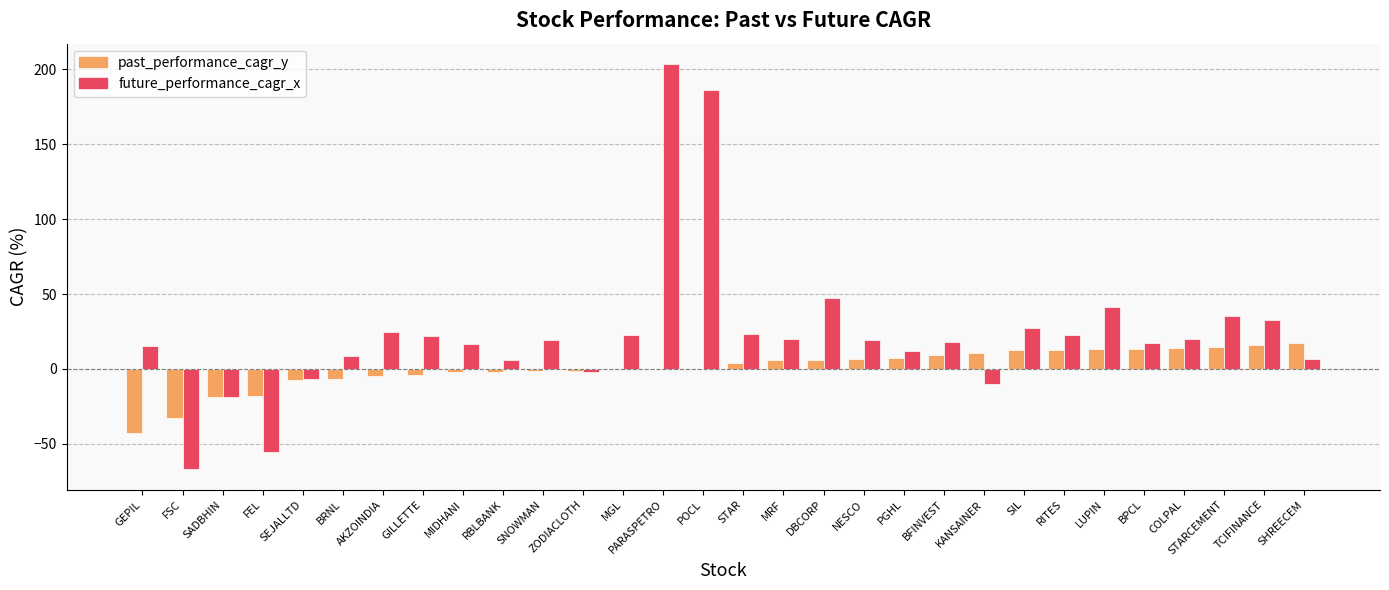

Which category has the highest value in the future_performance_cagr_x series?

PARASPETRO